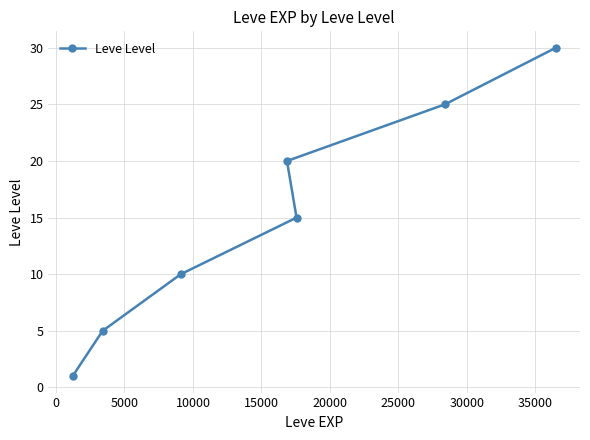

What is the greatest value displayed?

30